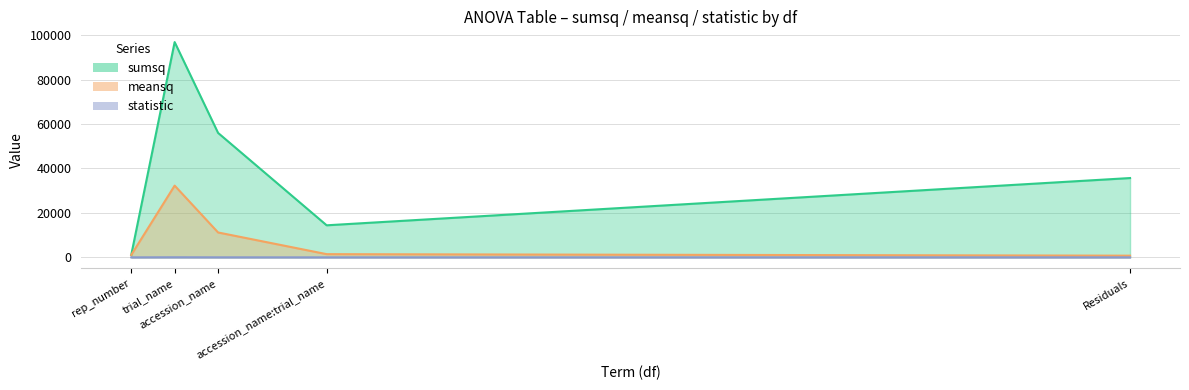

How many interior local valleys does the statistic series have?

1